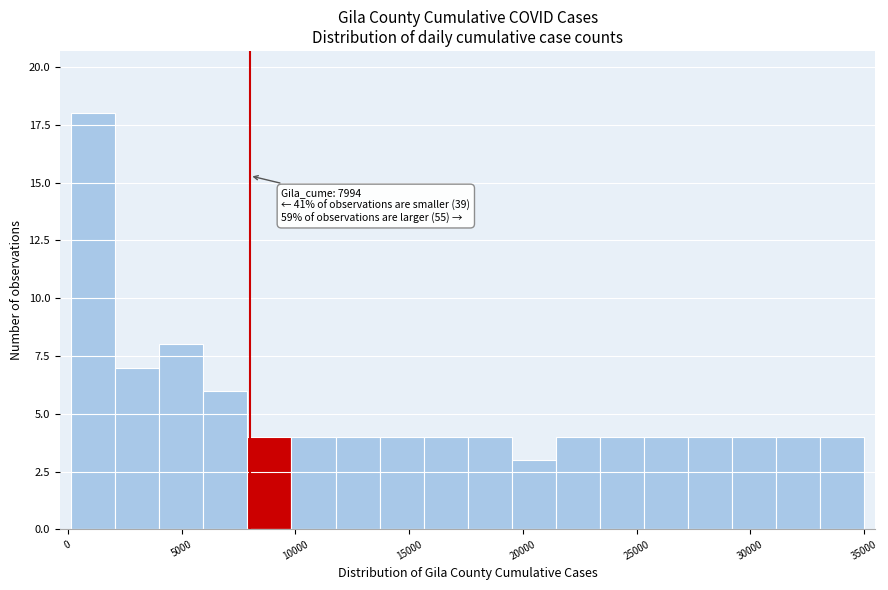

Around what value on the x-axis is the tallest bar? Give the approximate position of its centre, as read against the axis.

1000